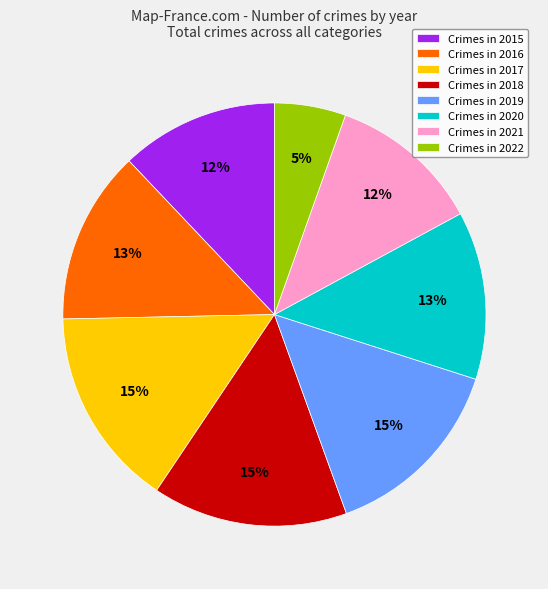

What is the smallest slice in the pie chart?

Crimes in 2022